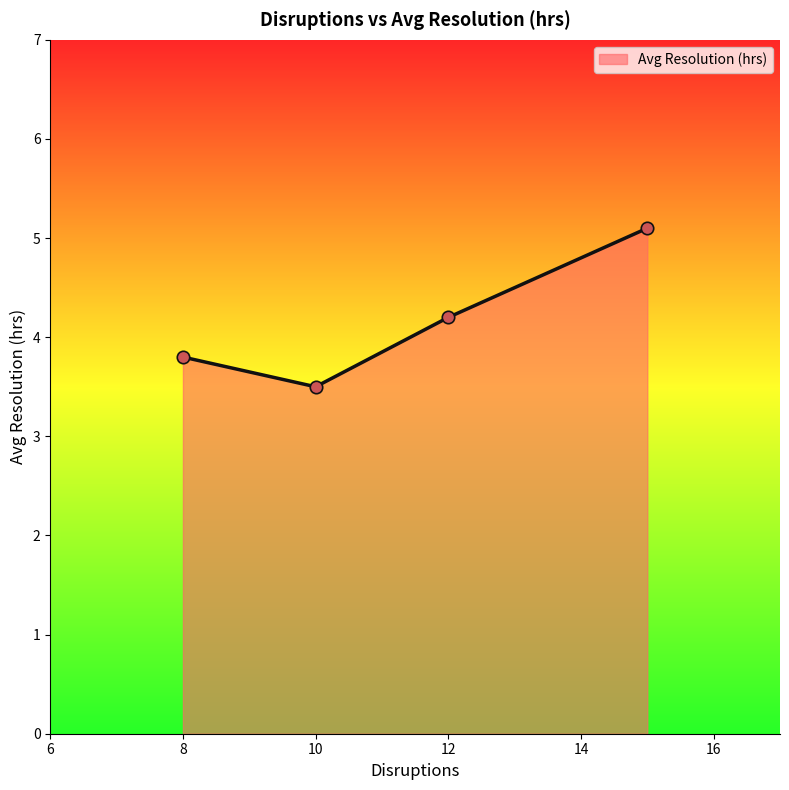

What is the minimum value shown in the chart?

3.5